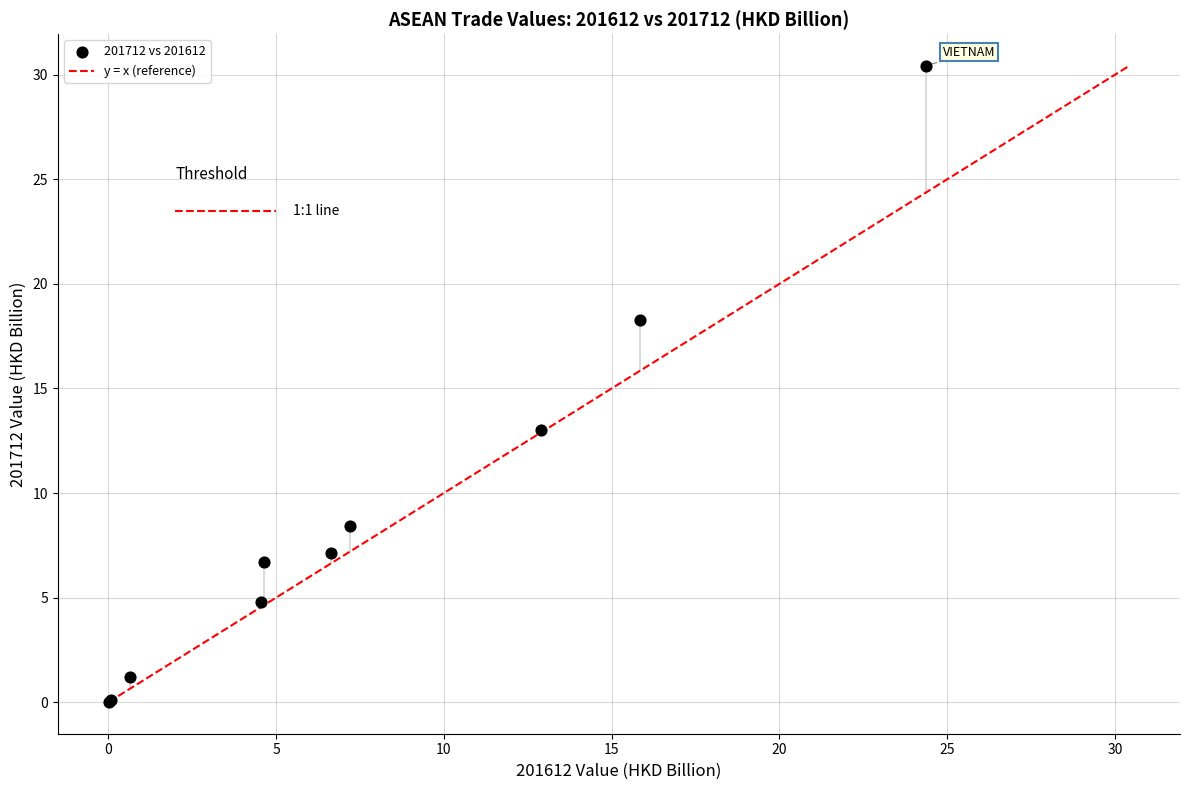

What Y value in the scatter plot is closest to 15?

13.0